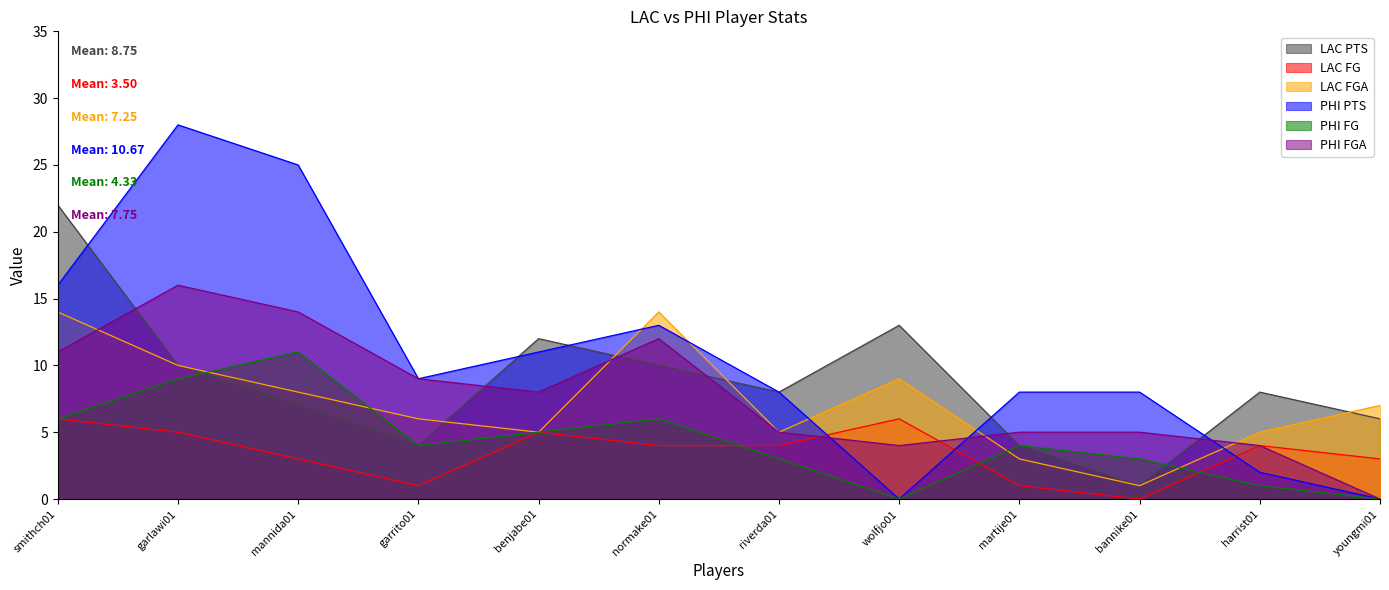

Reading left to right, extract all data points from this chart.

LAC PTS: 22	10	7	4	12	10	8	13	4	1	8	6
LAC FG: 6	5	3	1	5	4	4	6	1	0	4	3
LAC FGA: 14	10	8	6	5	14	5	9	3	1	5	7
PHI PTS: 16	28	25	9	11	13	8	0	8	8	2	0
PHI FG: 6	9	11	4	5	6	3	0	4	3	1	0
PHI FGA: 11	16	14	9	8	12	5	4	5	5	4	0